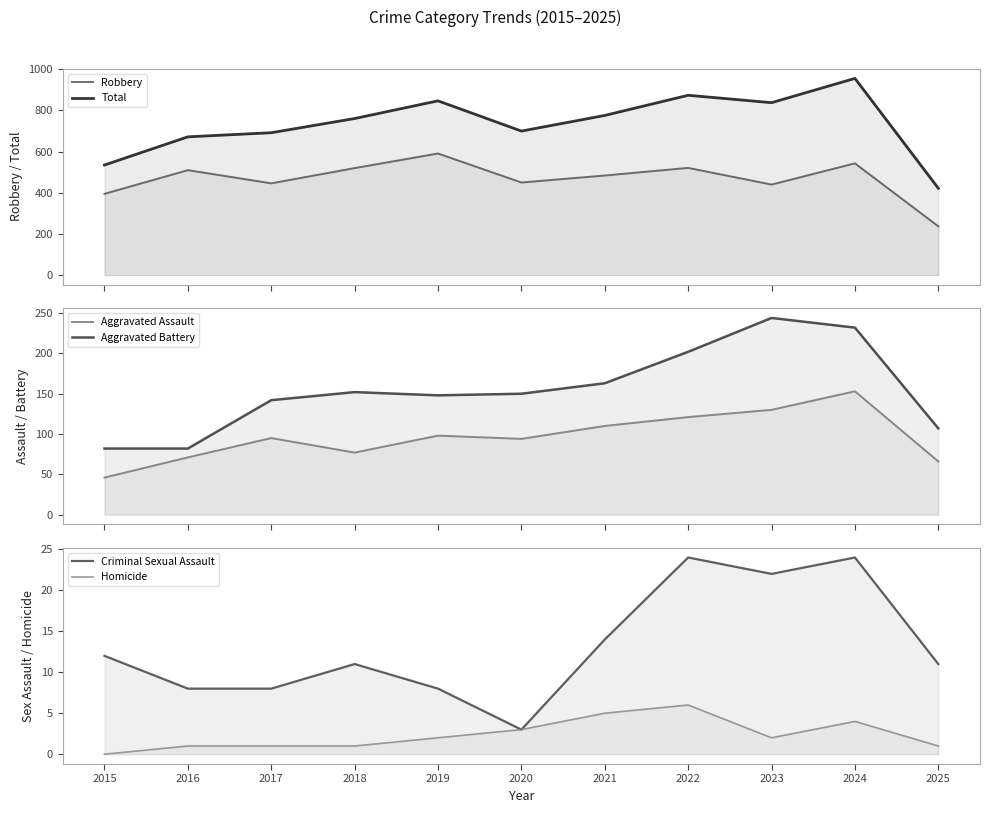

Which label corresponds to the largest value in the chart?

2024